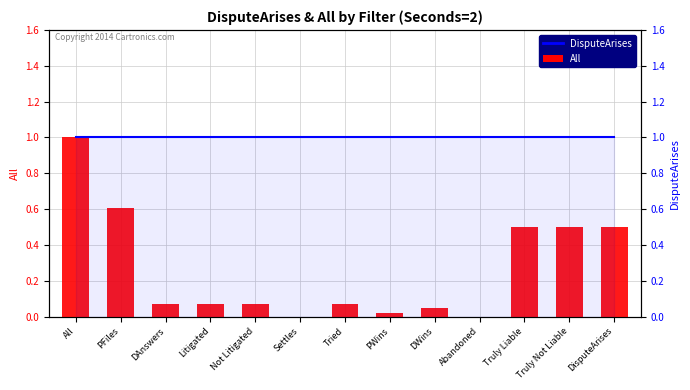

What is the greatest value displayed?

1.0